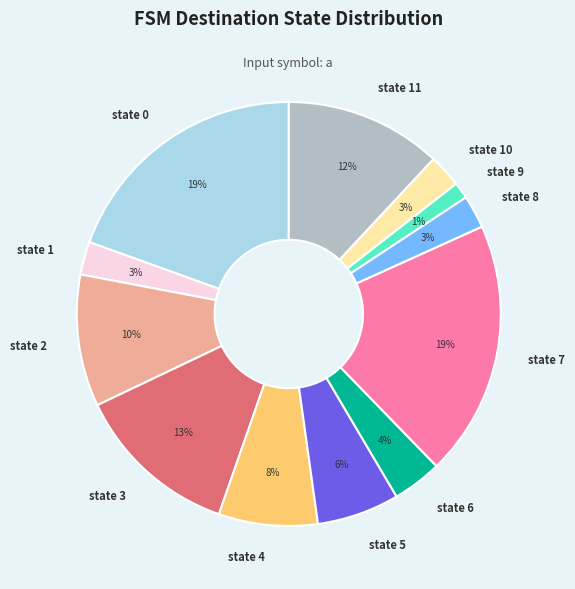

Which category has the smallest portion of the pie?

state 9